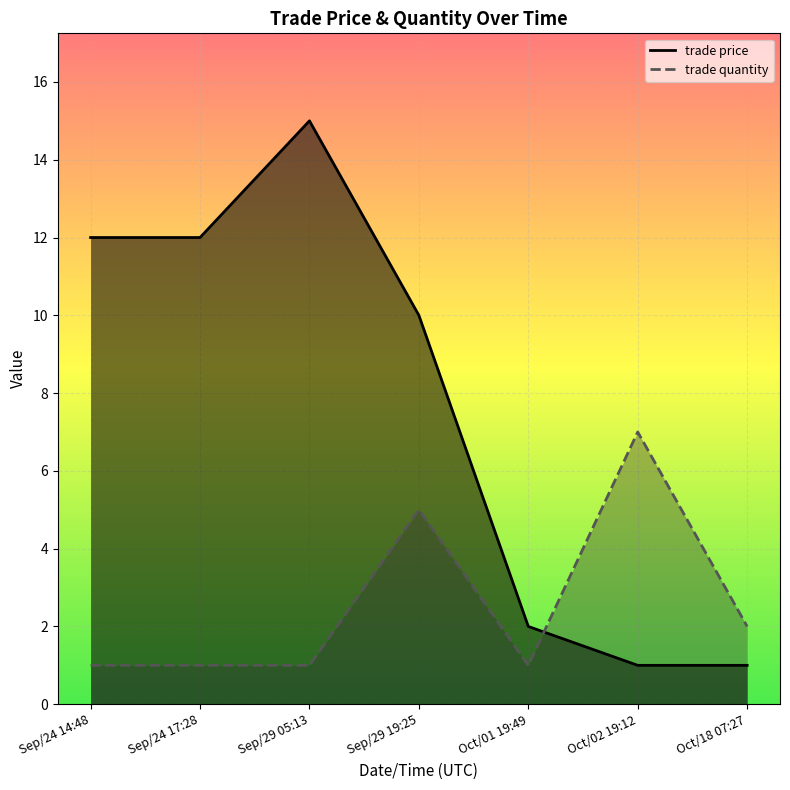

Where do trade price and trade quantity first cross each other?

Oct/01 19:49 and Oct/02 19:12